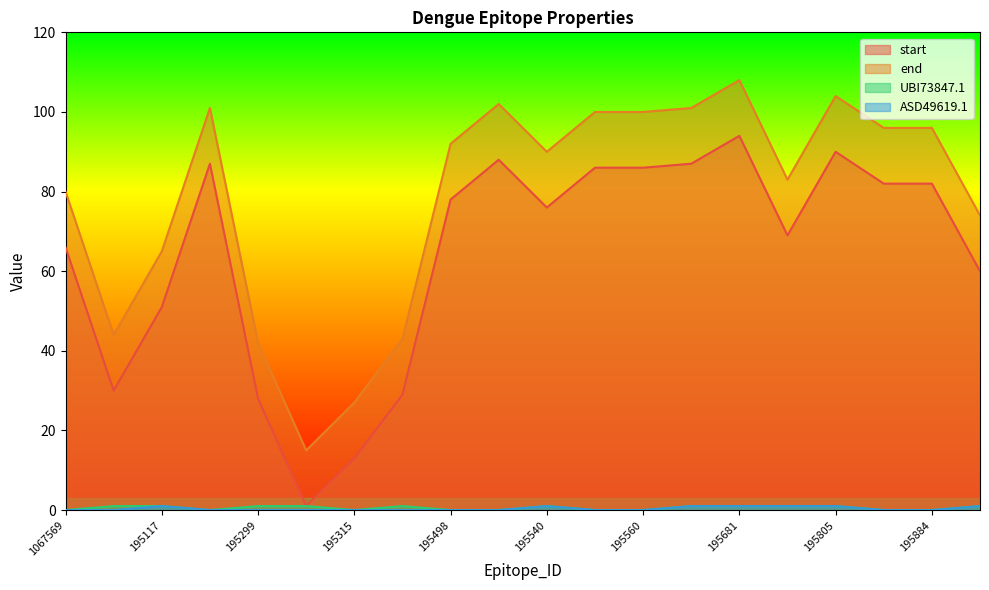

Is it true that start equals 82 at 195884?

True